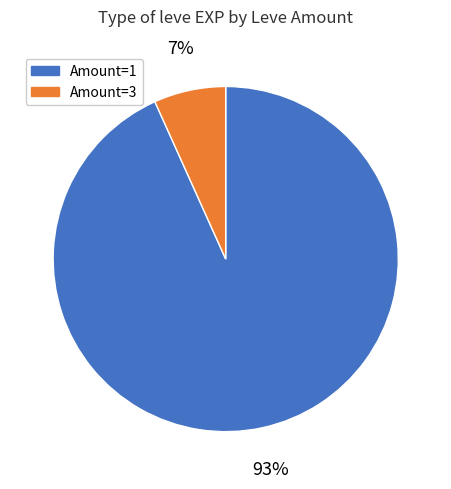

Which has a higher value, Amount=3 or Amount=1?

Amount=1